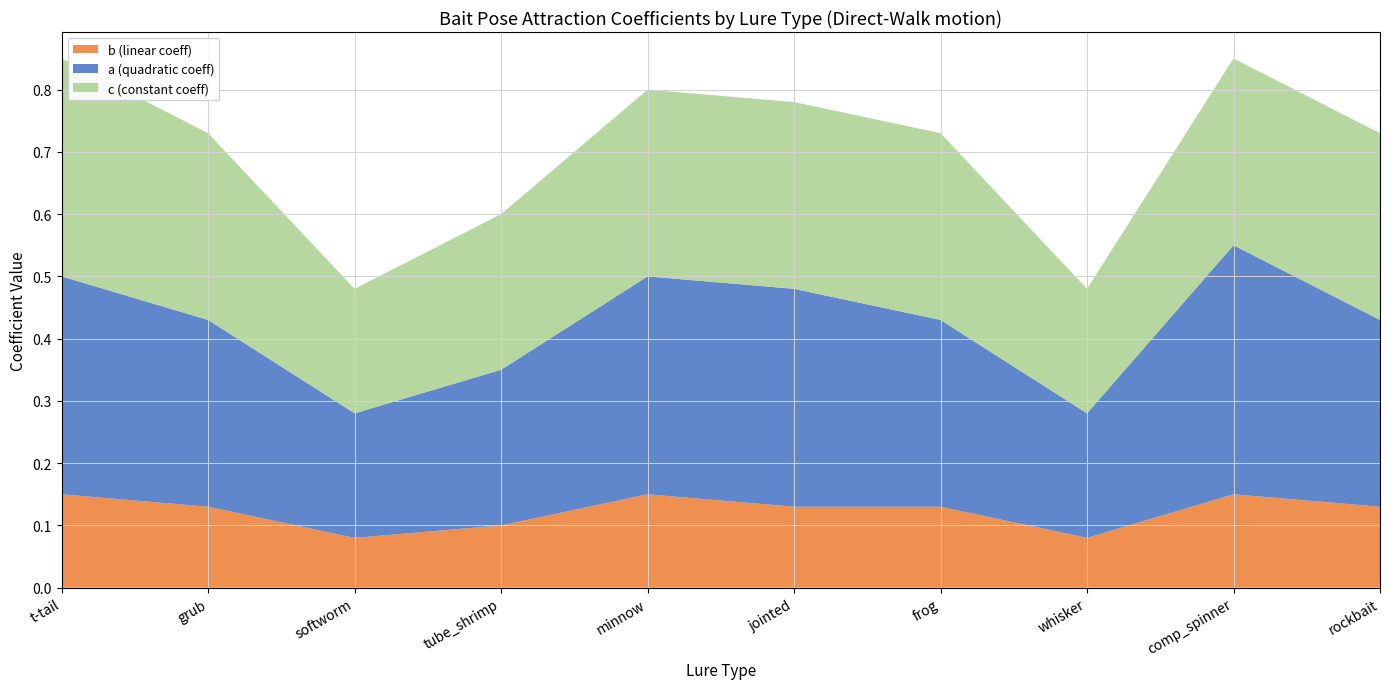

Reading left to right, extract all data points from this chart.

a: t-tail=0.3	grub=0.3	softworm=0.2	tube_shrimp=0.2	minnow=0.3	jointed=0.3	frog=0.3	whisker=0.2	comp_spinner=0.4	rockbait=0.3
b: t-tail=0.1	grub=0.1	softworm=0.1	tube_shrimp=0.1	minnow=0.1	jointed=0.1	frog=0.1	whisker=0.1	comp_spinner=0.1	rockbait=0.1
c: t-tail=0.3	grub=0.3	softworm=0.2	tube_shrimp=0.2	minnow=0.3	jointed=0.3	frog=0.3	whisker=0.2	comp_spinner=0.3	rockbait=0.3